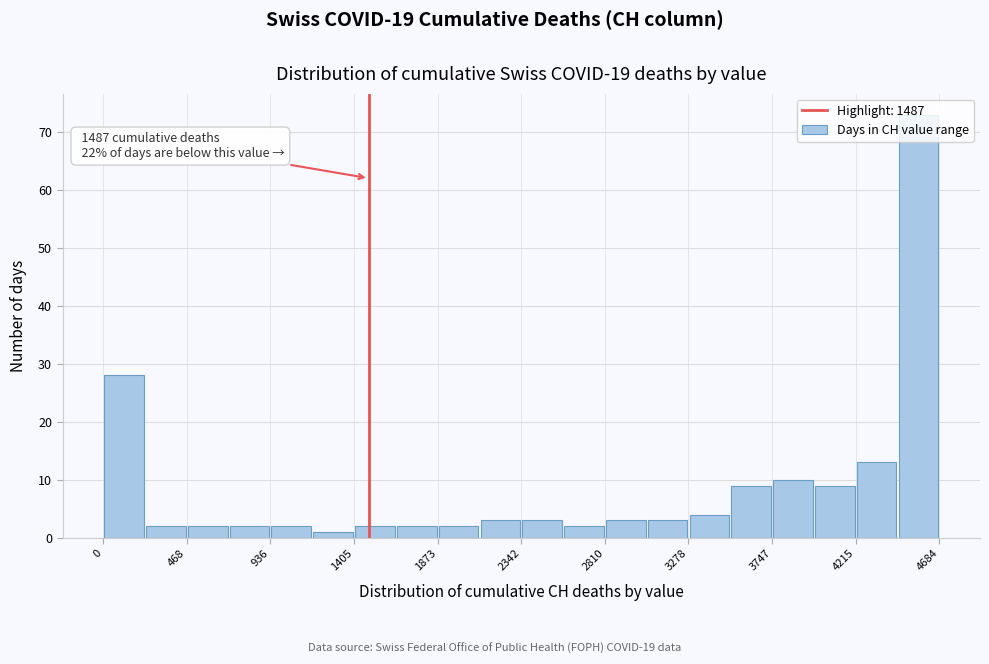

Which range on the x-axis has the tallest bar?

4450 to 4700